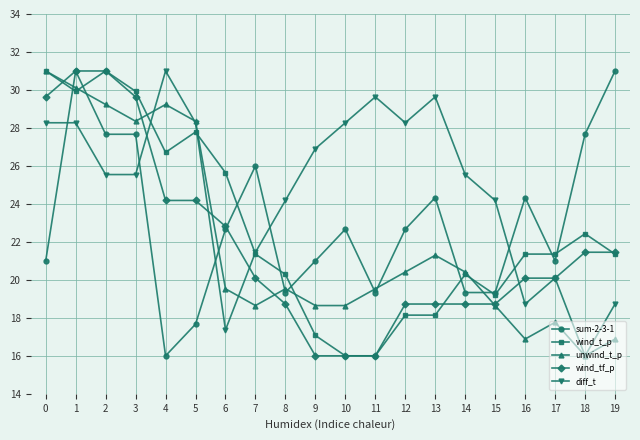

What is the difference between the highest and lowest values at 2?

5.5